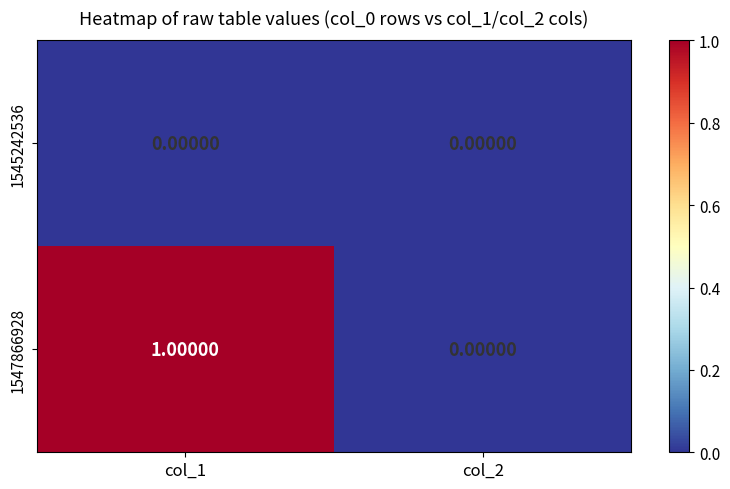

At which category is the sum across all series the highest?

col_1